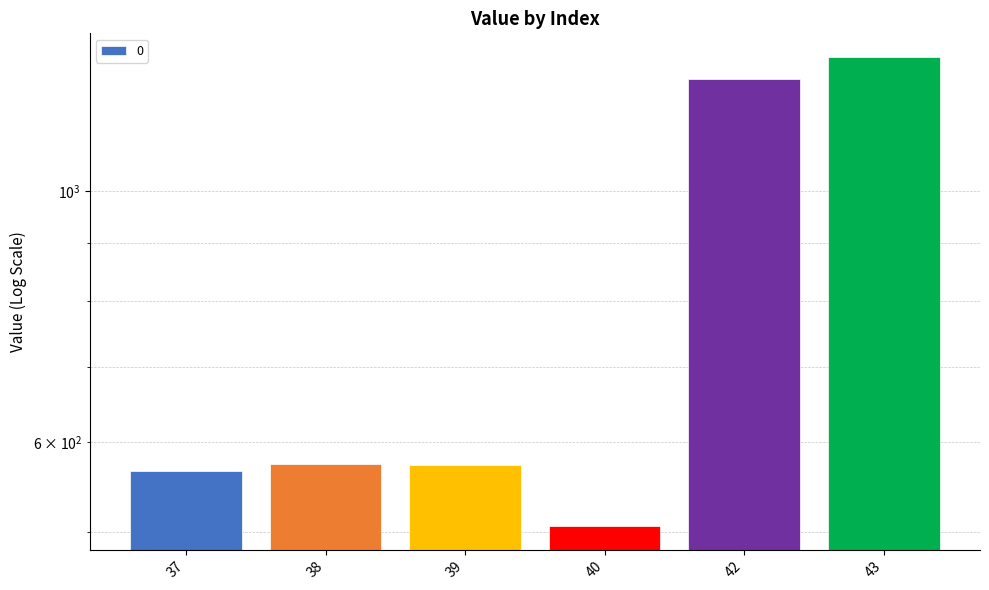

What is the change in value from 38 to 43?

+741.3